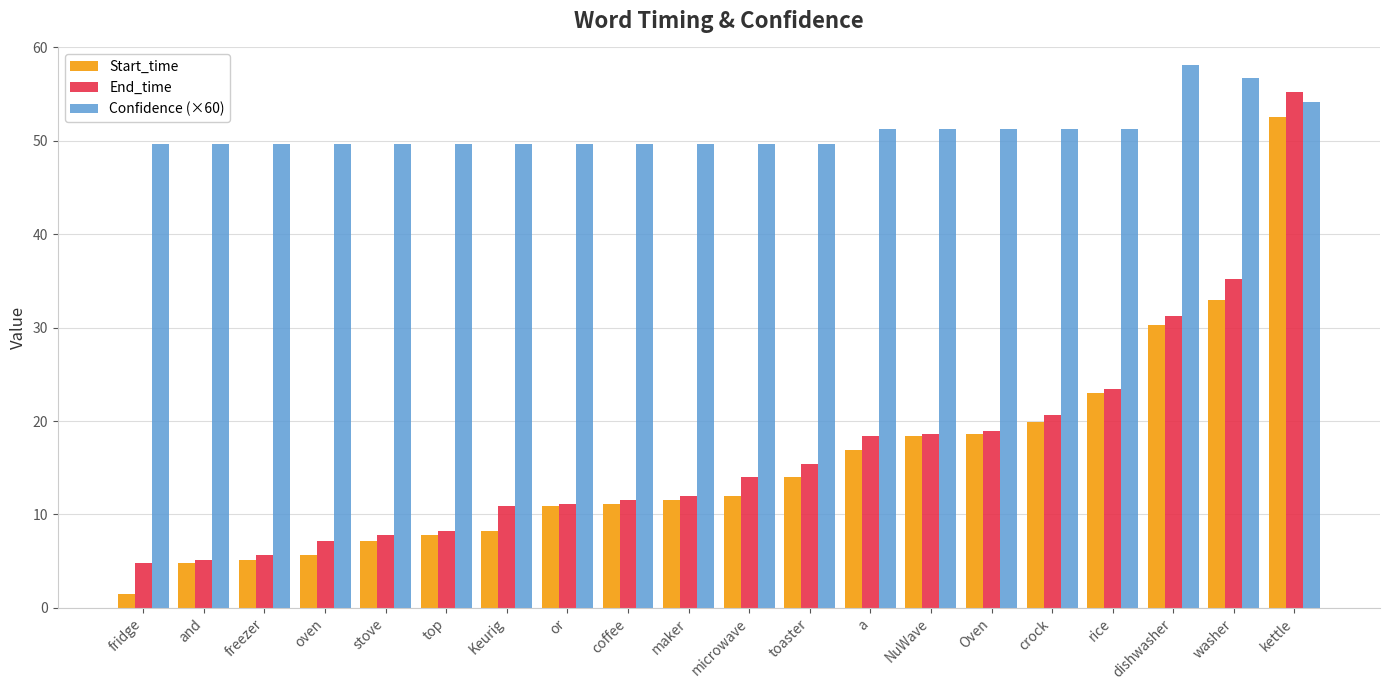

What is the sum of all Start_time values?

312.5